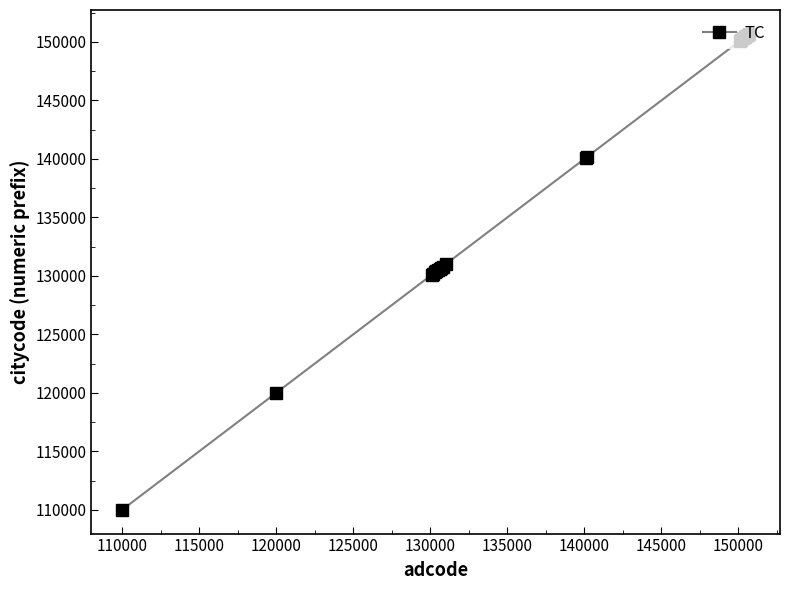

What is the value of the 14th point from the left?

150100